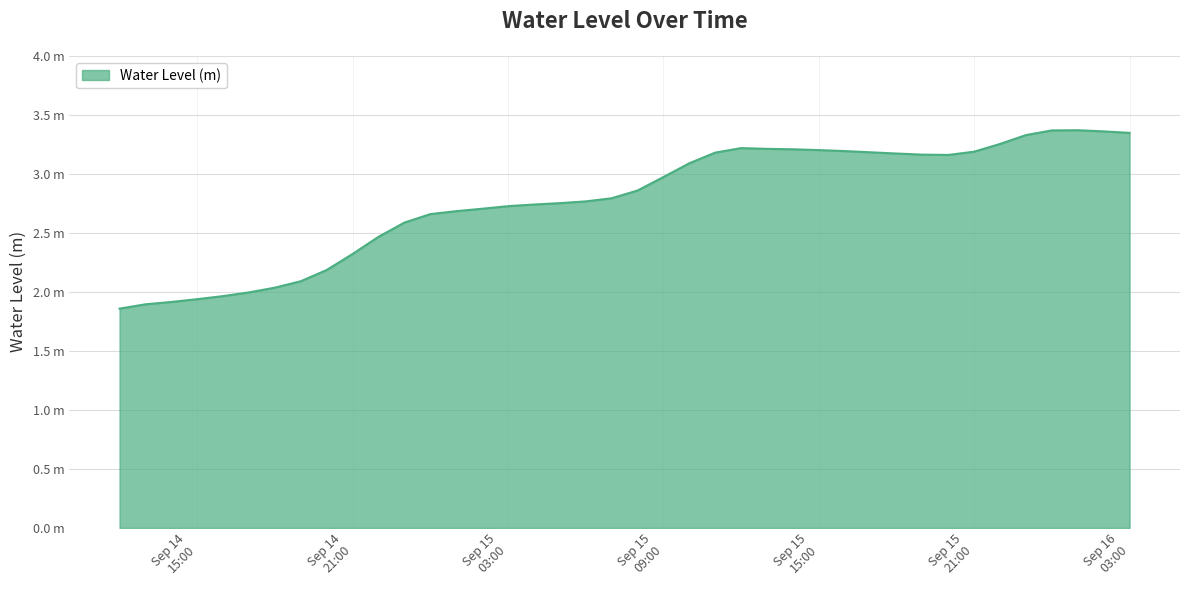

Does the chart have visible grid lines?

Yes